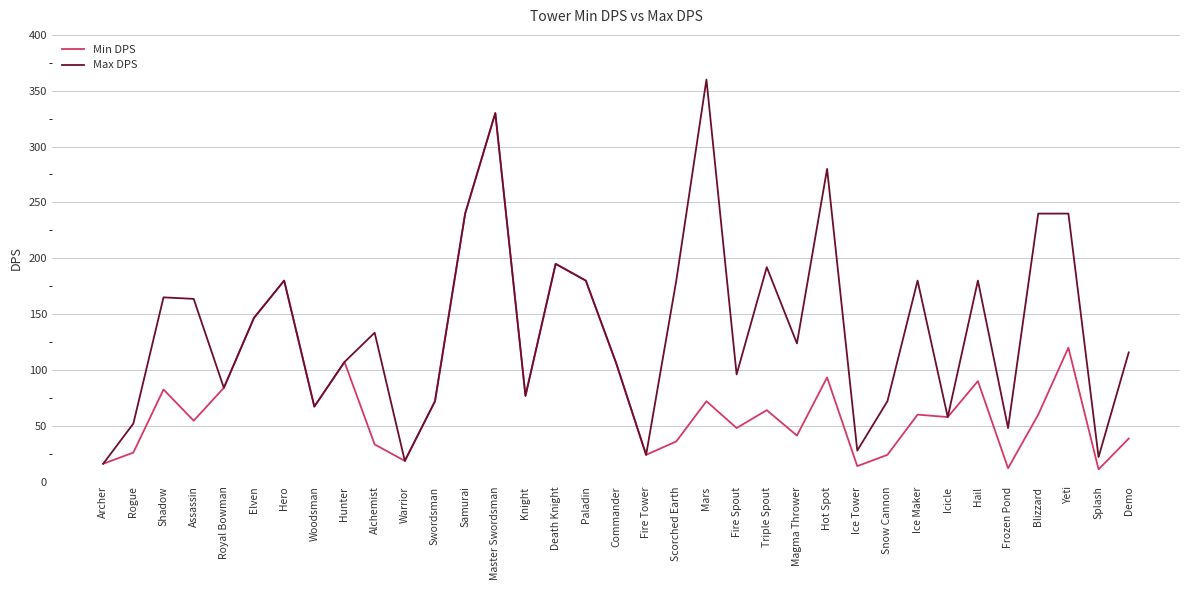

Is it true that Max DPS equals 106.9 at Ice Maker?

False